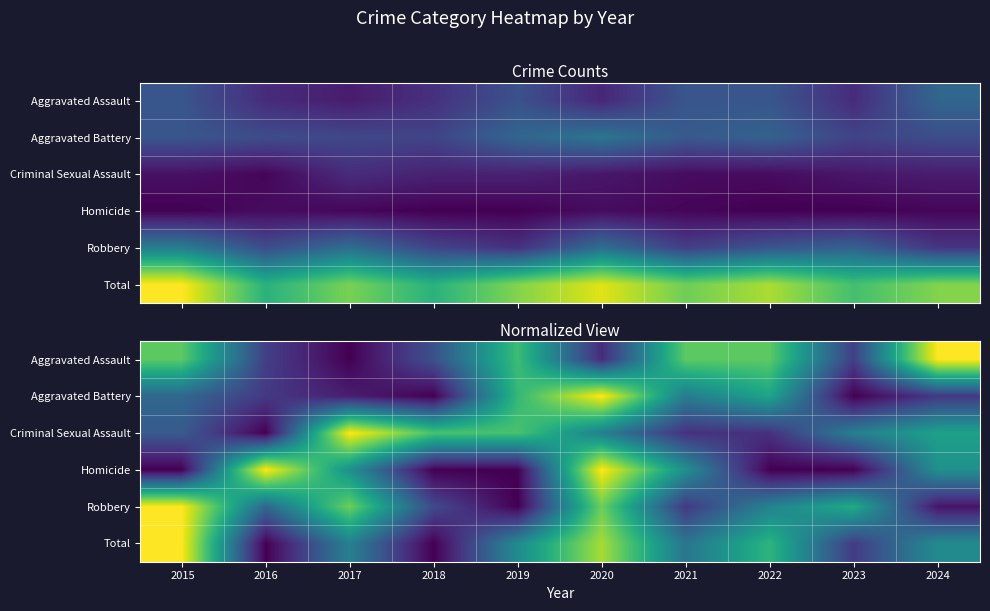

At how many categories does at least one series exceed 0?

10